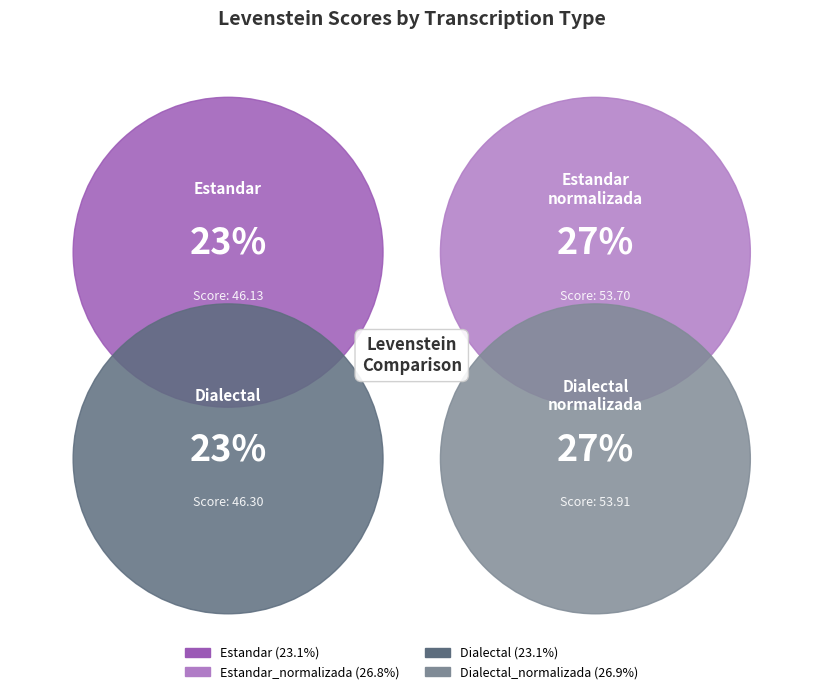

What percentage do Estandar_normalizada and Estandar together represent?

49.9%